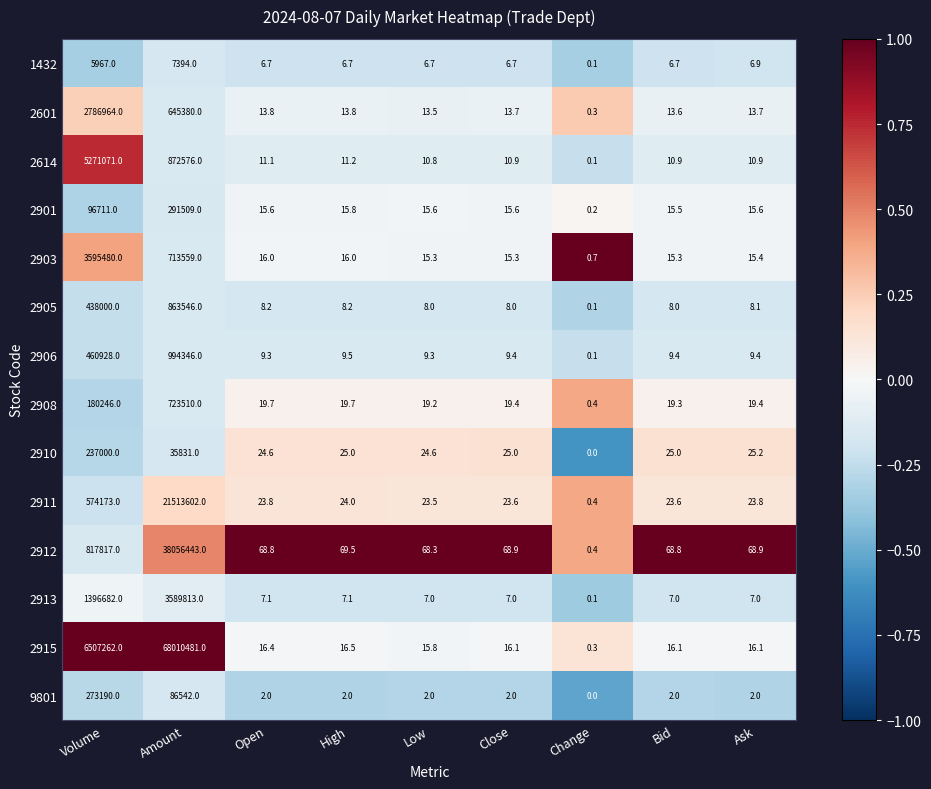

Between Open and Close, which series saw the biggest shift?

2903